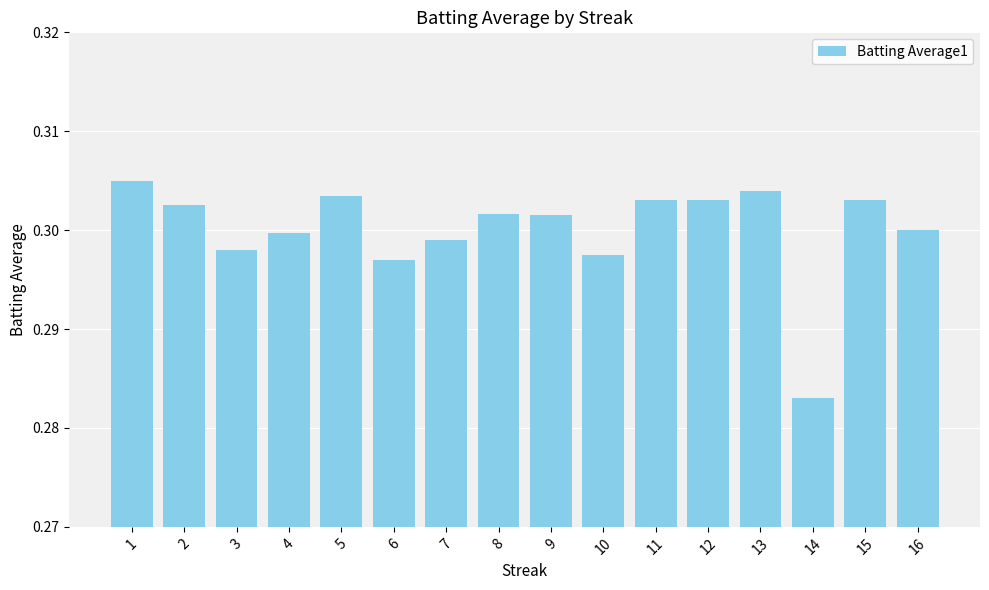

Which label corresponds to the smallest value in the chart?

14